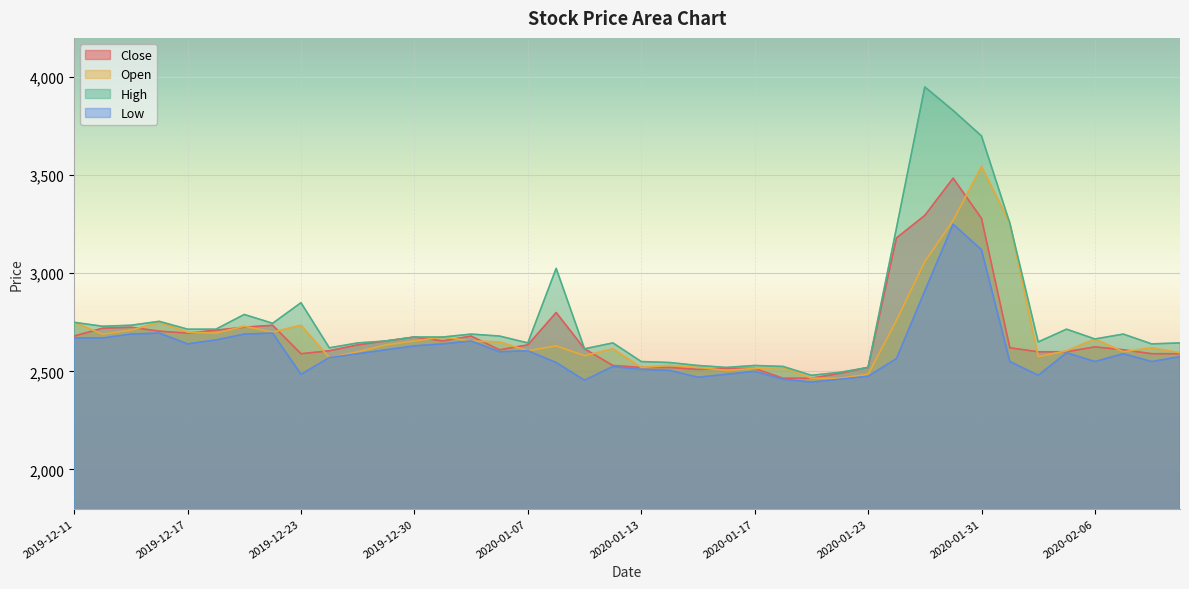

At 2020-02-04, list the series in order from largest to smallest.

High, Close, Open, Low